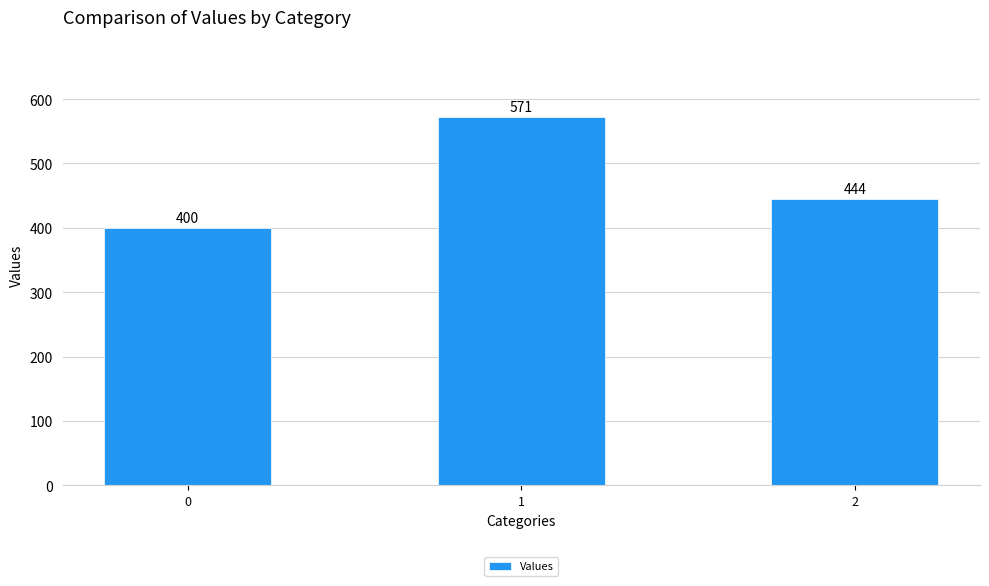

What is the difference between the maximum and second lowest values?

127.0